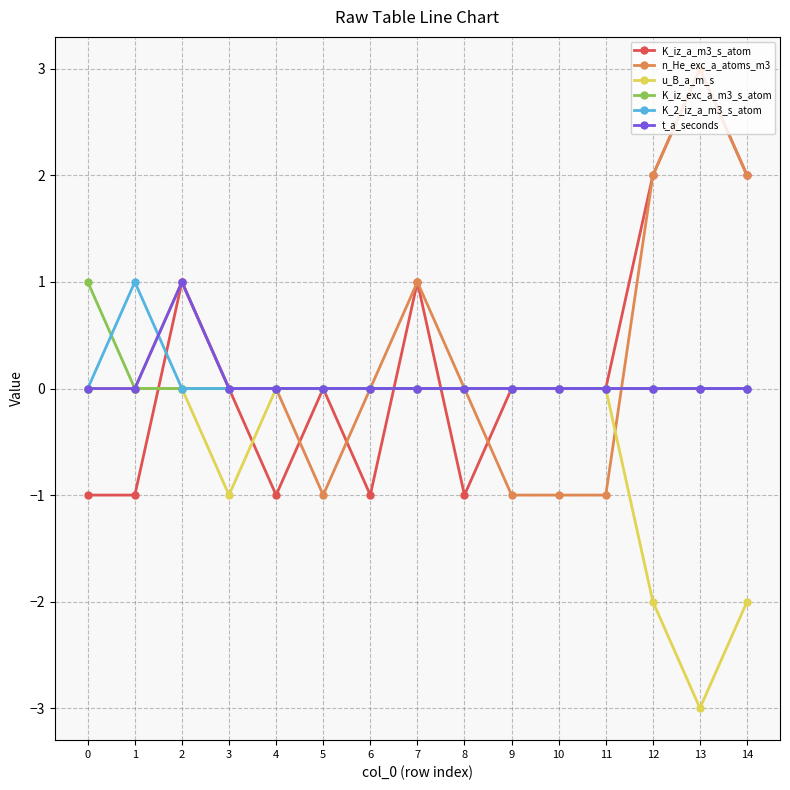

Reading right to left, list all the values displayed in this chart.

K_iz_a_m3_s_atom: 2	3	2	0	0	0	-1	1	-1	0	-1	0	1	-1	-1
n_He_exc_a_atoms_m3: 2	3	2	-1	-1	-1	0	1	0	-1	0	0	1	0	0
u_B_a_m_s: -2	-3	-2	0	0	0	0	0	0	0	0	-1	0	0	0
K_iz_exc_a_m3_s_atom: 0	0	0	0	0	0	0	0	0	0	0	0	0	0	1
K_2_iz_a_m3_s_atom: 0	0	0	0	0	0	0	0	0	0	0	0	0	1	0
t_a_seconds: 0	0	0	0	0	0	0	0	0	0	0	0	1	0	0